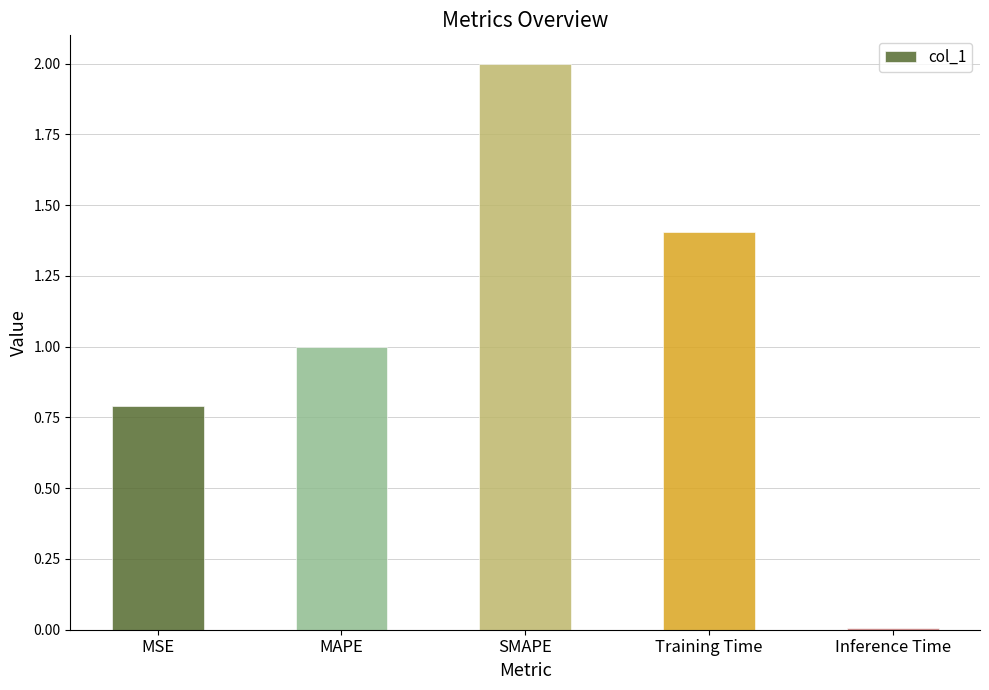

The value at SMAPE is 2.0. True or false?

True